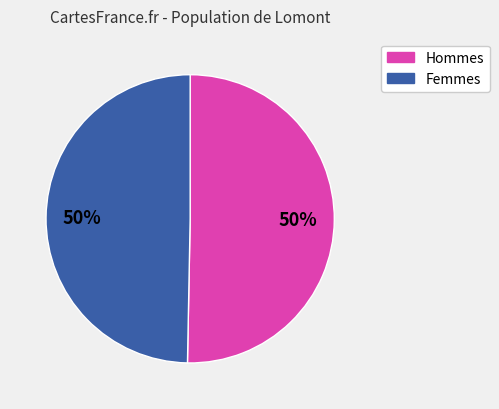

To the nearest percent, what is the combined percentage of Femmes and Hommes?

100%